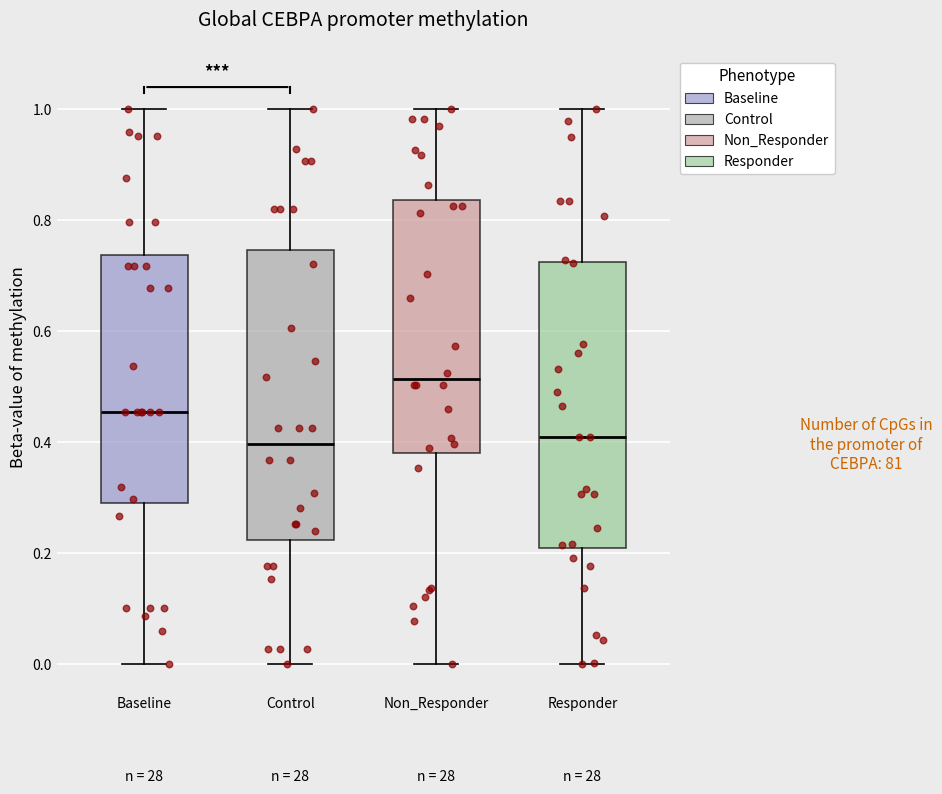

Where does the lower whisker of the box for Baseline end on the y-axis? The values are not printed on the chart, so give them approximately, as read against the axis.

0.00